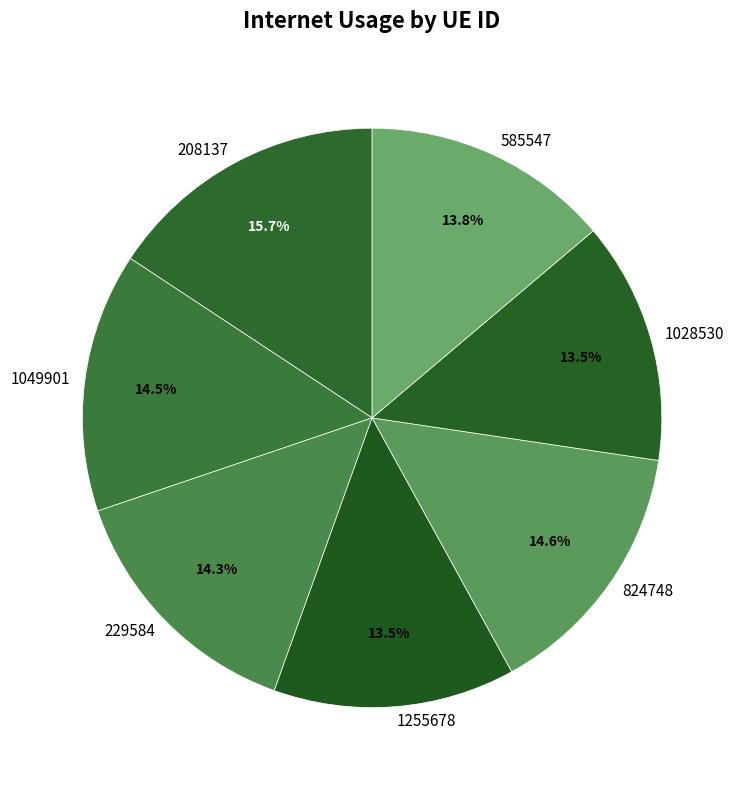

Do 229584 and 1049901 together represent more than half of the pie?

No